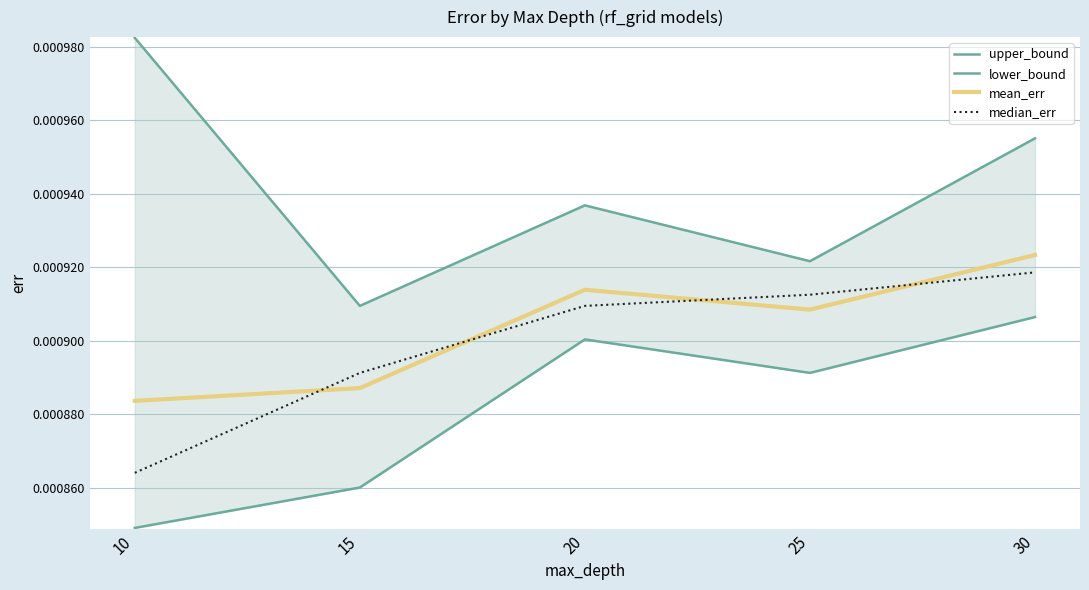

At which category is the sum across all series the highest?

30